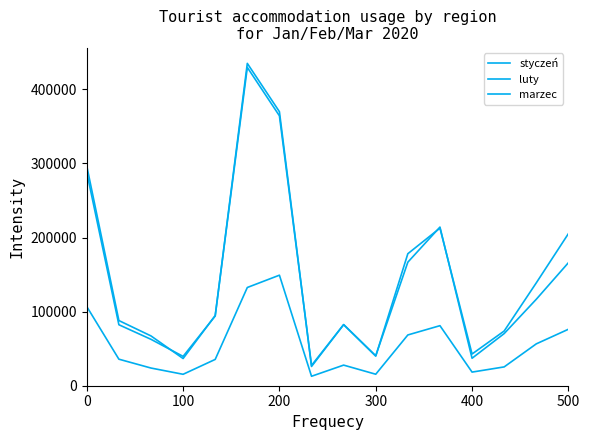

Does the chart display data point markers on the line(s)?

No